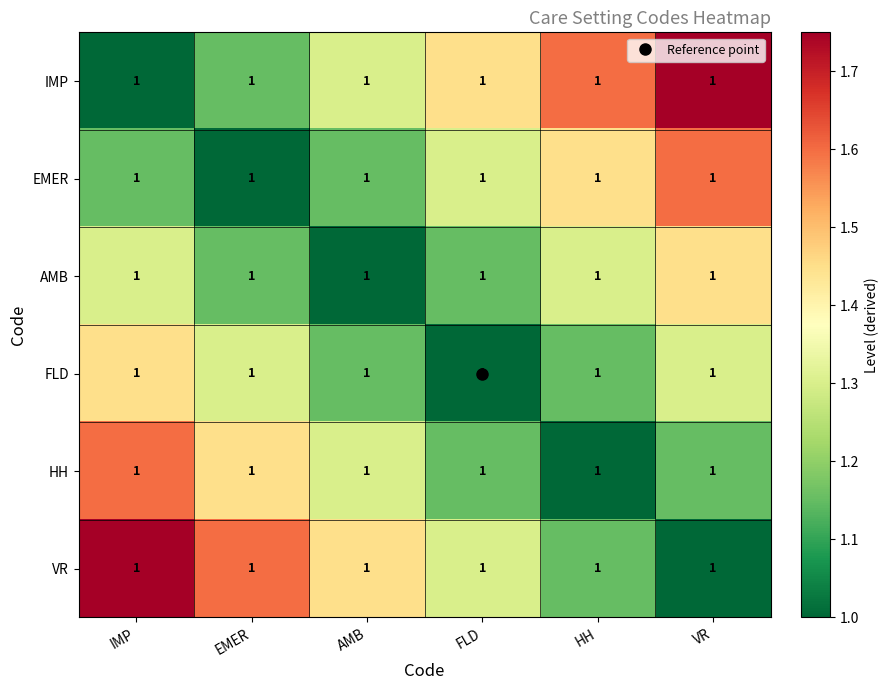

What is the total value across all series at IMP?

8.2